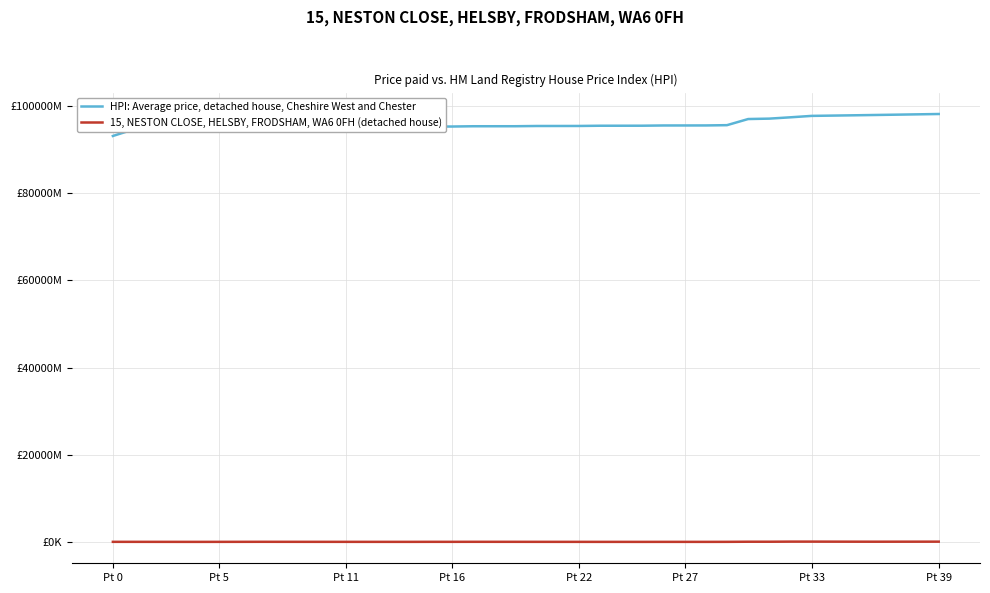

Does the chart have visible grid lines?

Yes